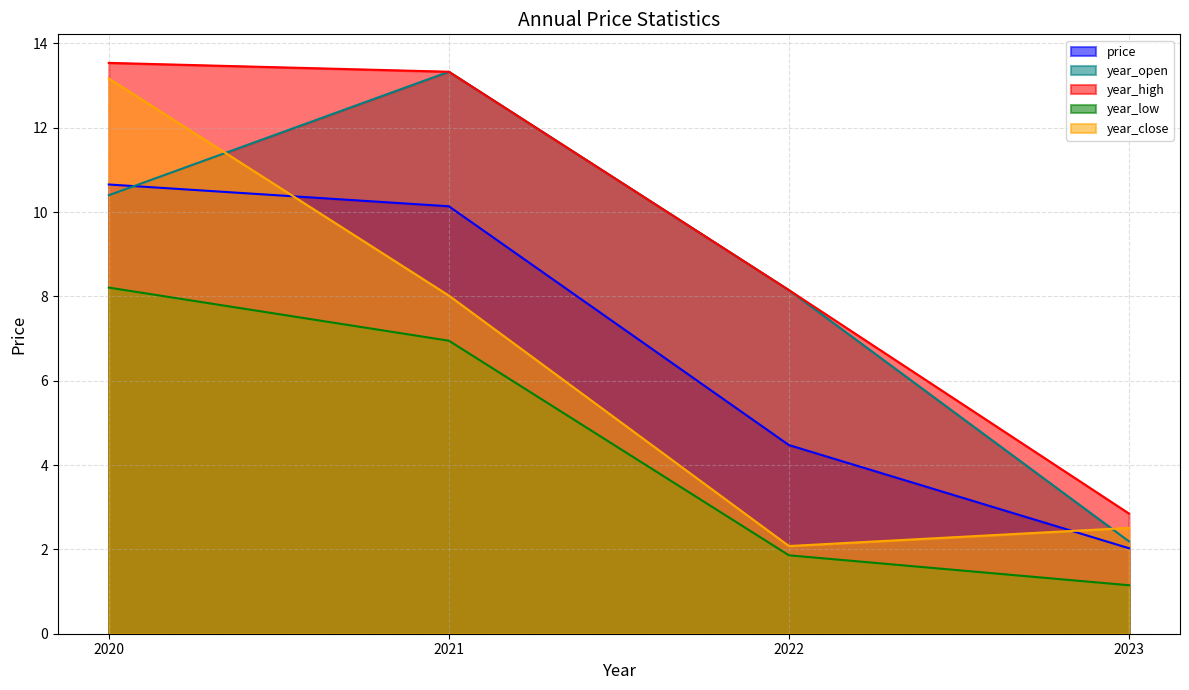

True or false: price has more than 2 interior local peaks.

False